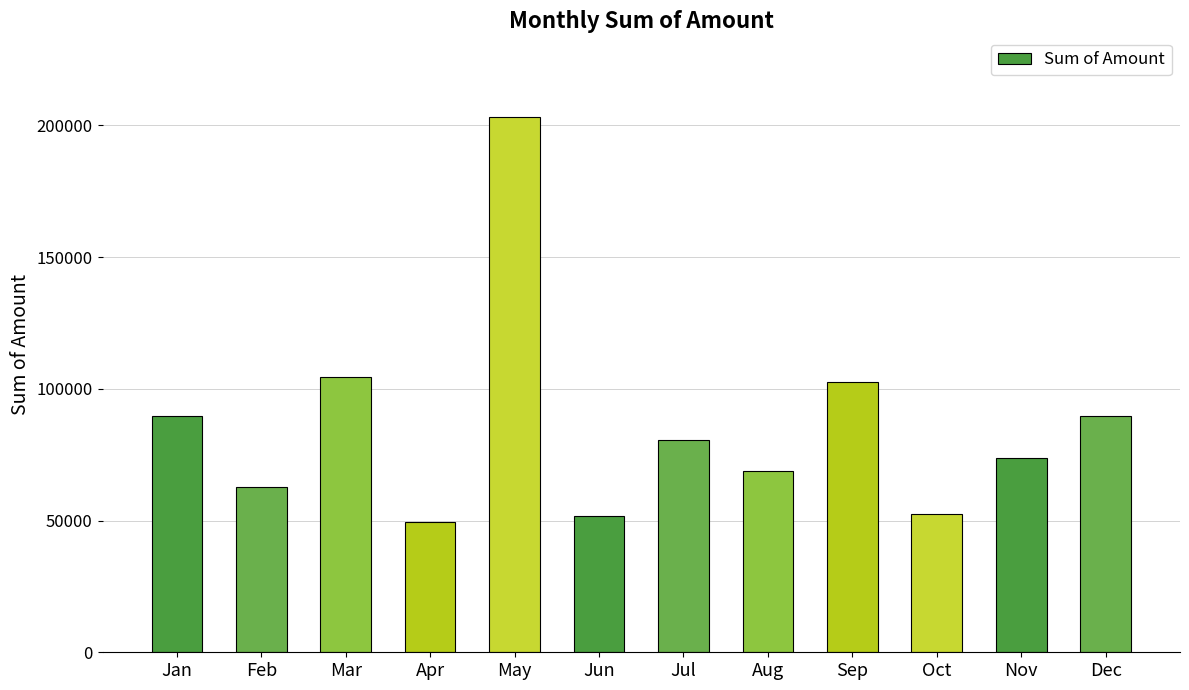

What is the value of the 8th bar from the left?

68994